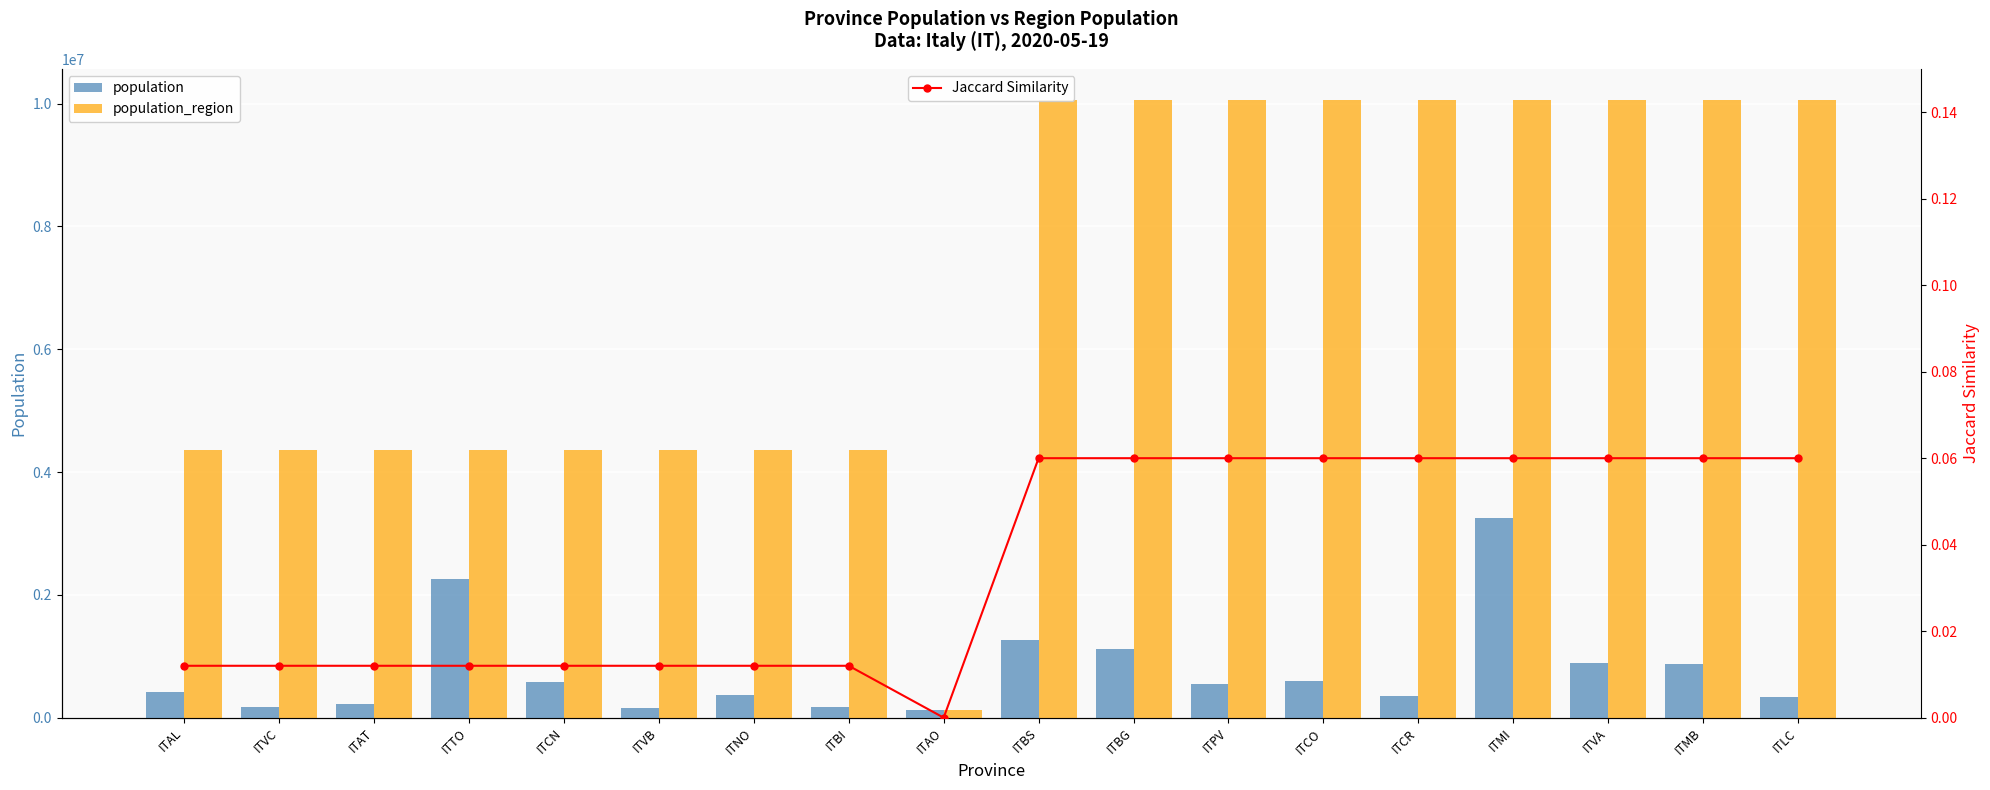

What are all the series names shown in the legend?

population, population_region, Jaccard Similarity